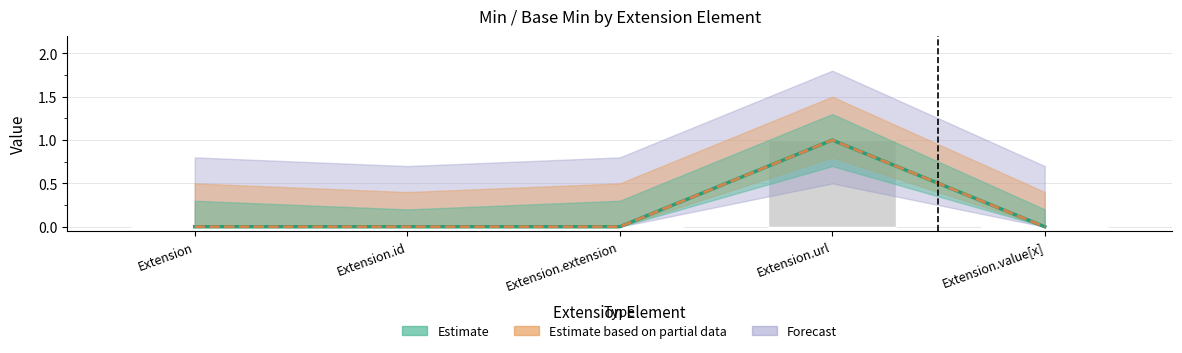

Reading right to left, what are all the values shown in this chart?

Min: 0	1	0	0	0
Base Min: 0	1	0	0	0